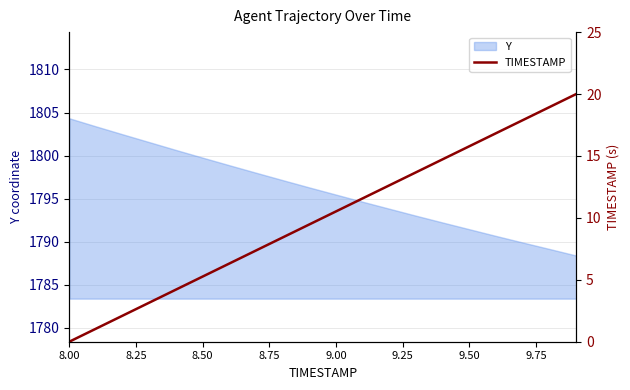

The Y series shows 1795.5 at 9.00. True or false?

True